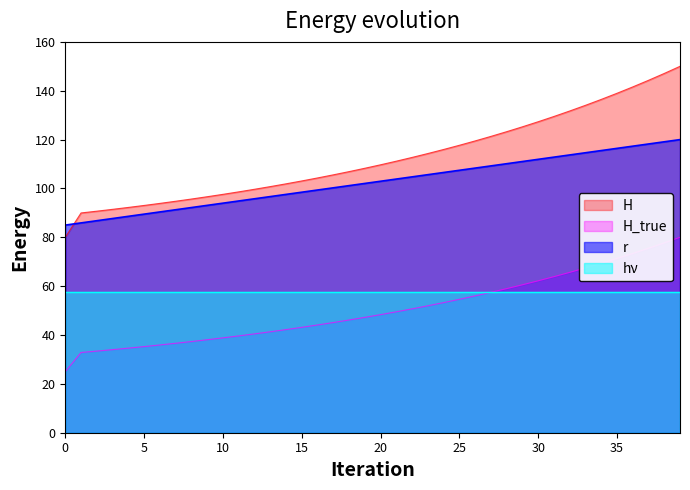

Where does the H_true series first go above 48?

20